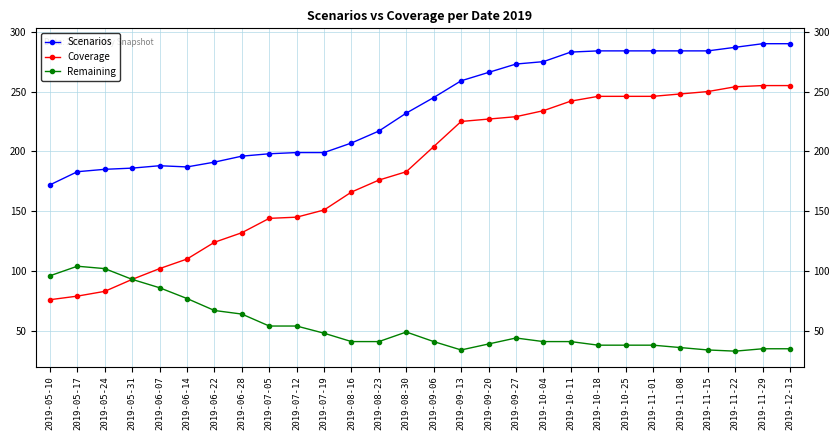

Does the chart have visible grid lines?

Yes